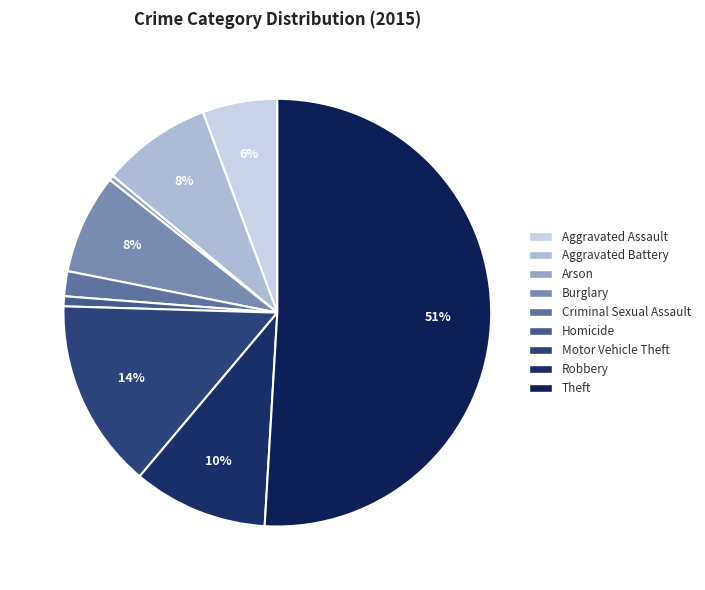

What percentage do Theft and Criminal Sexual Assault together represent?

52.8%